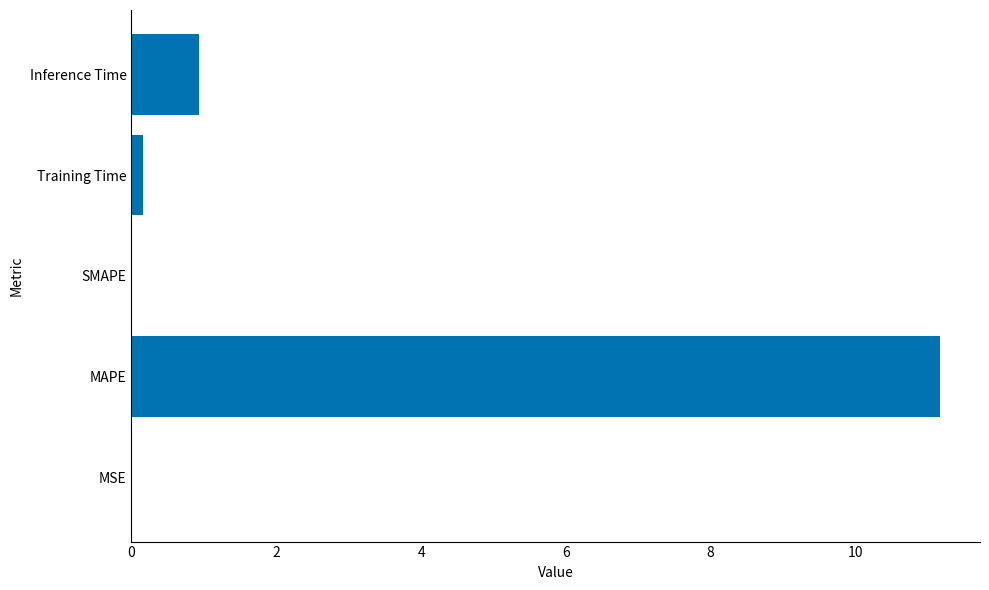

What is the sum of all values?

12.2